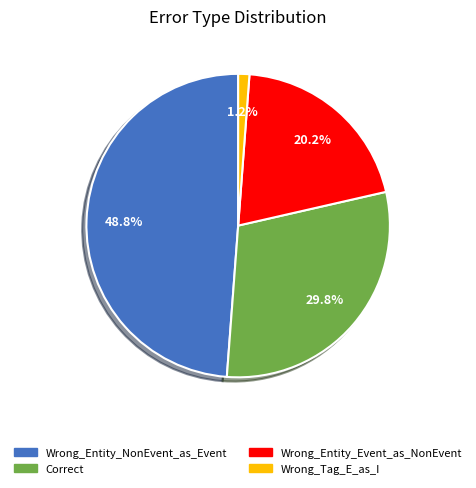

To the nearest percent, what is the combined percentage of Wrong_Tag_E_as_I and Wrong_Entity_NonEvent_as_Event?

50%